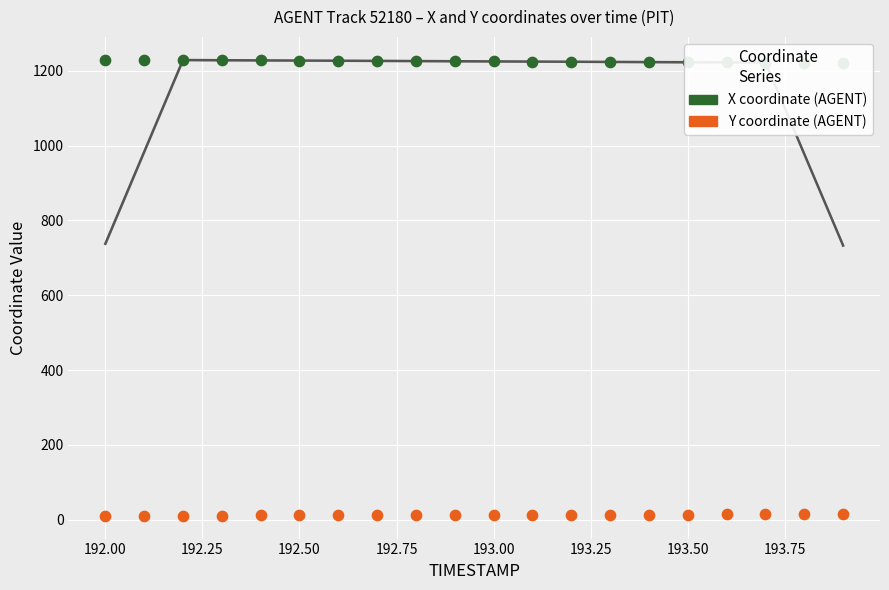

At how many categories does at least one series exceed 646?

20